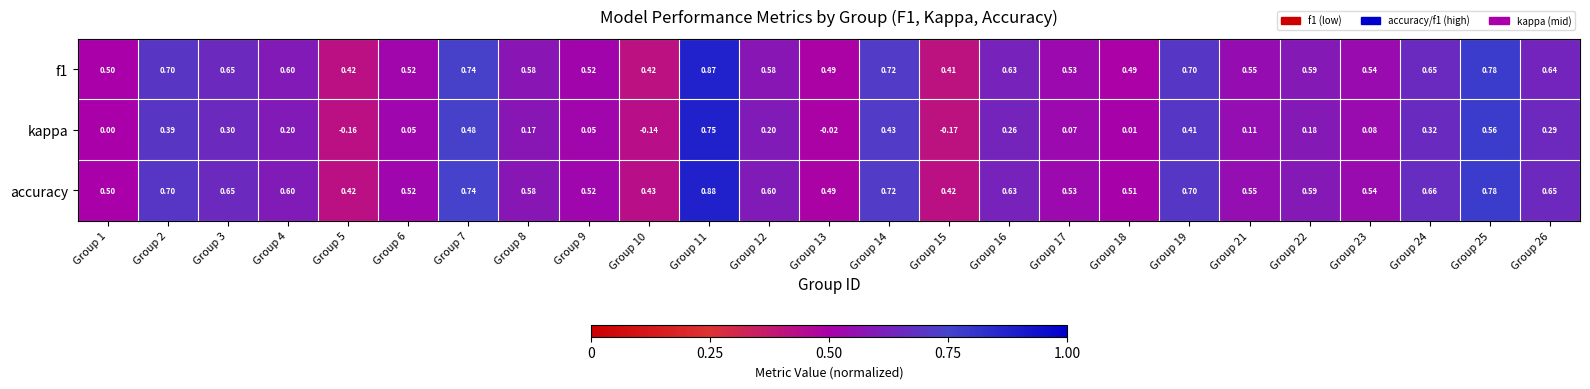

Which series changed the most between Group 15 and Group 23?

kappa